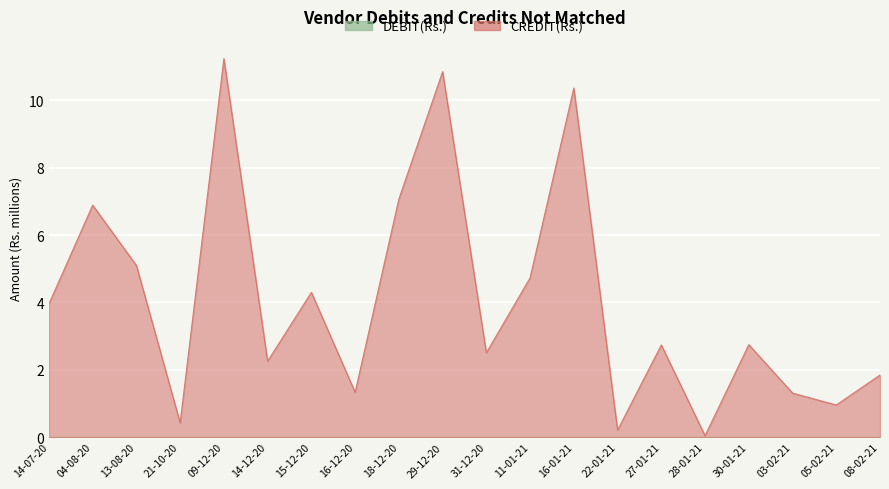

At which label is the value closest to 5?

13-08-20